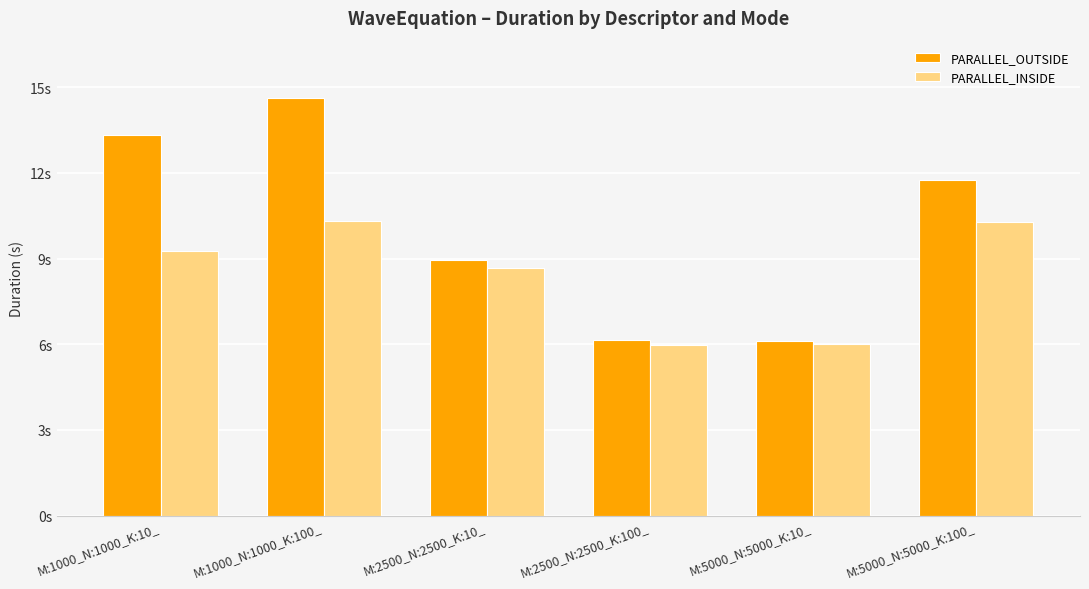

What is the value of the PARALLEL_OUTSIDE bar at the 2nd from the left?

14.6